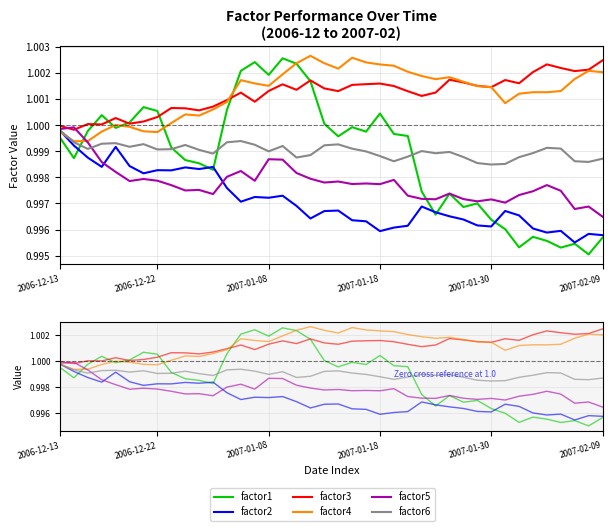

Does the chart display data point markers on the line(s)?

No